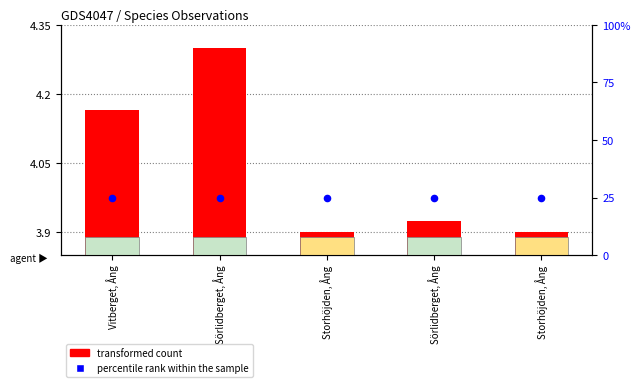

What are all the series names shown in the legend?

transformed count, percentile rank within the sample